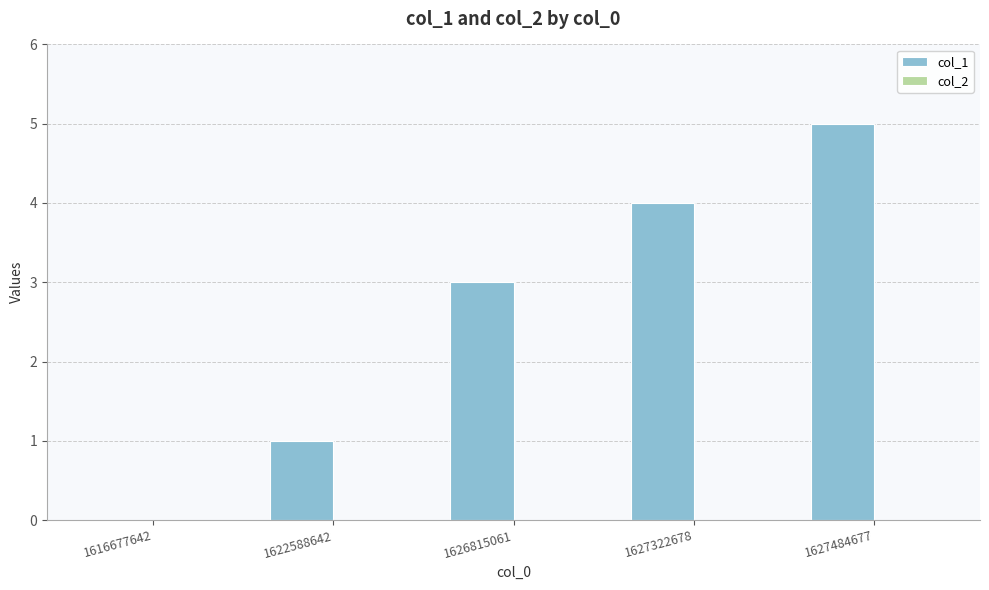

Which label corresponds to the largest value in the chart?

1627484677